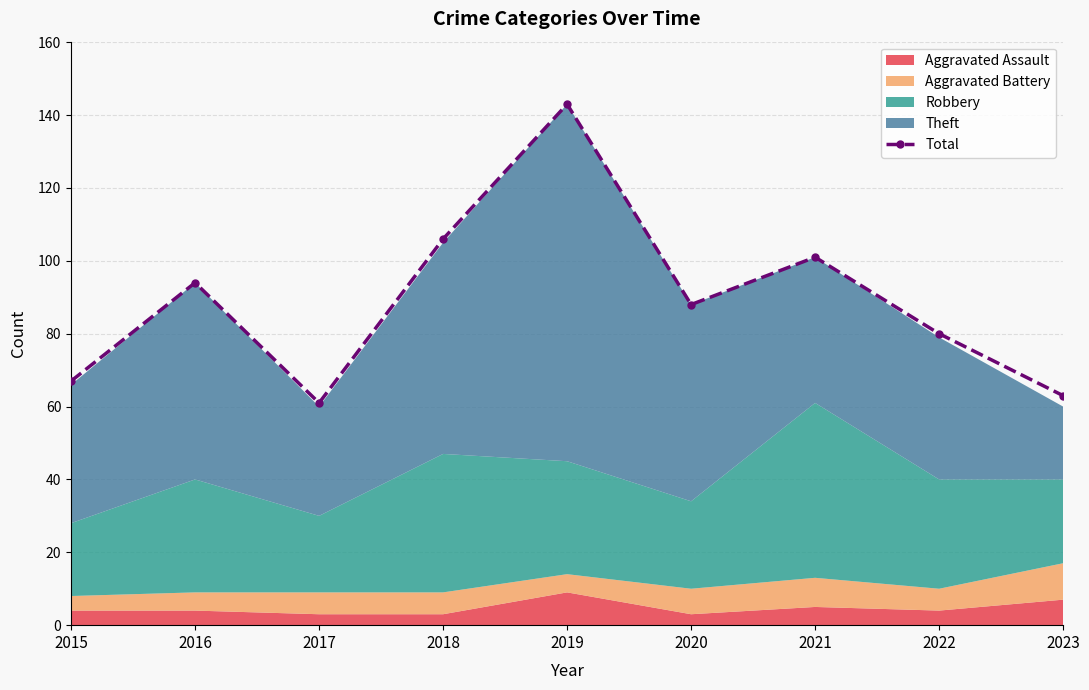

Rank the categories by value from highest to lowest.

2019, 2018, 2021, 2016, 2020, 2022, 2015, 2023, 2017